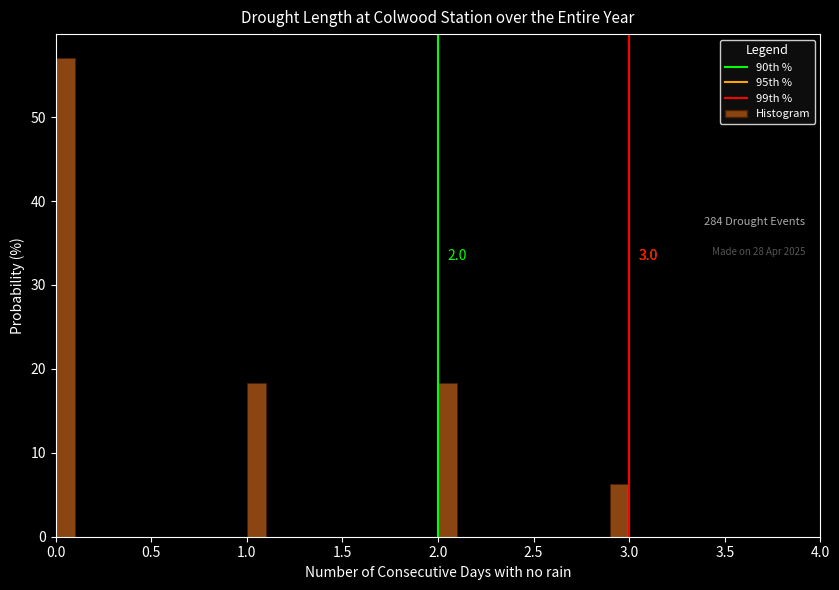

Read against the x-axis, roughly where is the centre of the tallest bar?

0.05